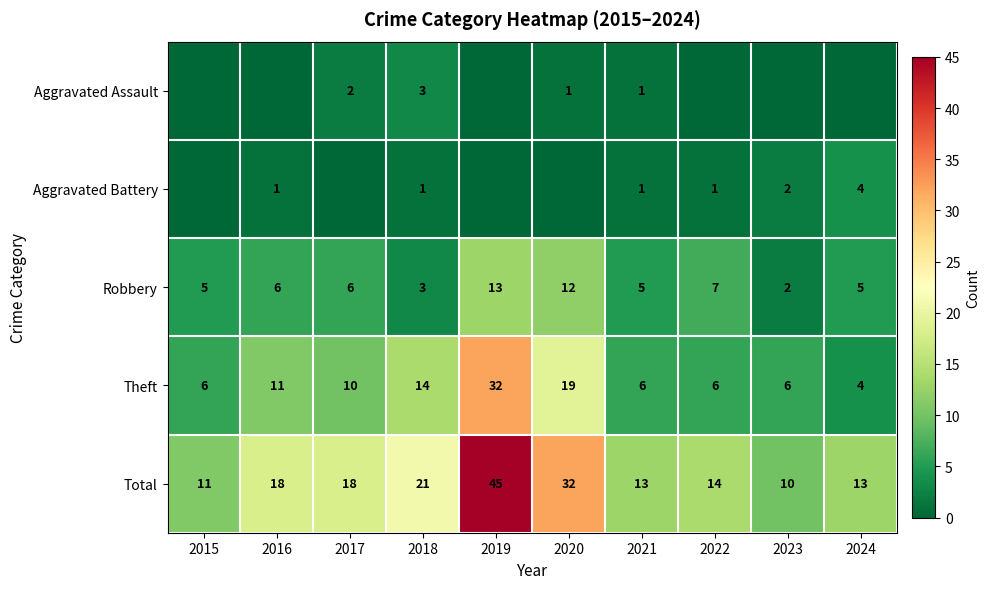

Read the Robbery value at 2016, to the nearest 10.

10